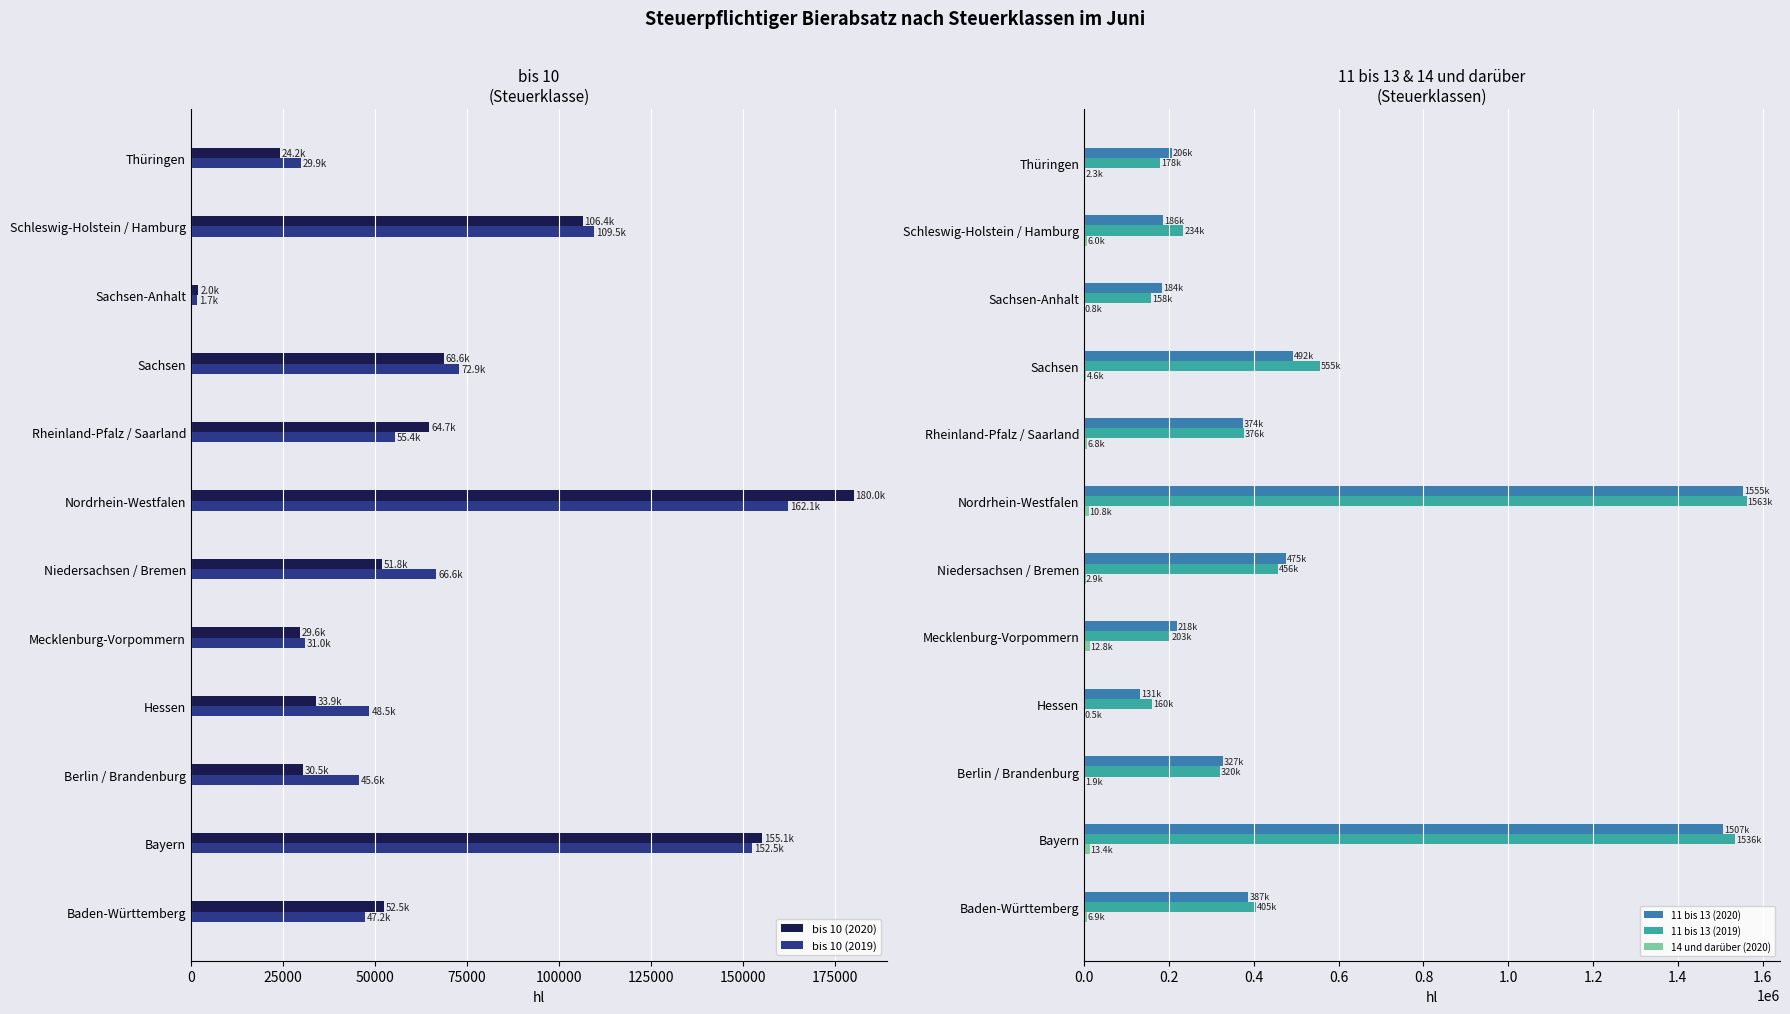

At how many categories does at least one series exceed 291037?

7